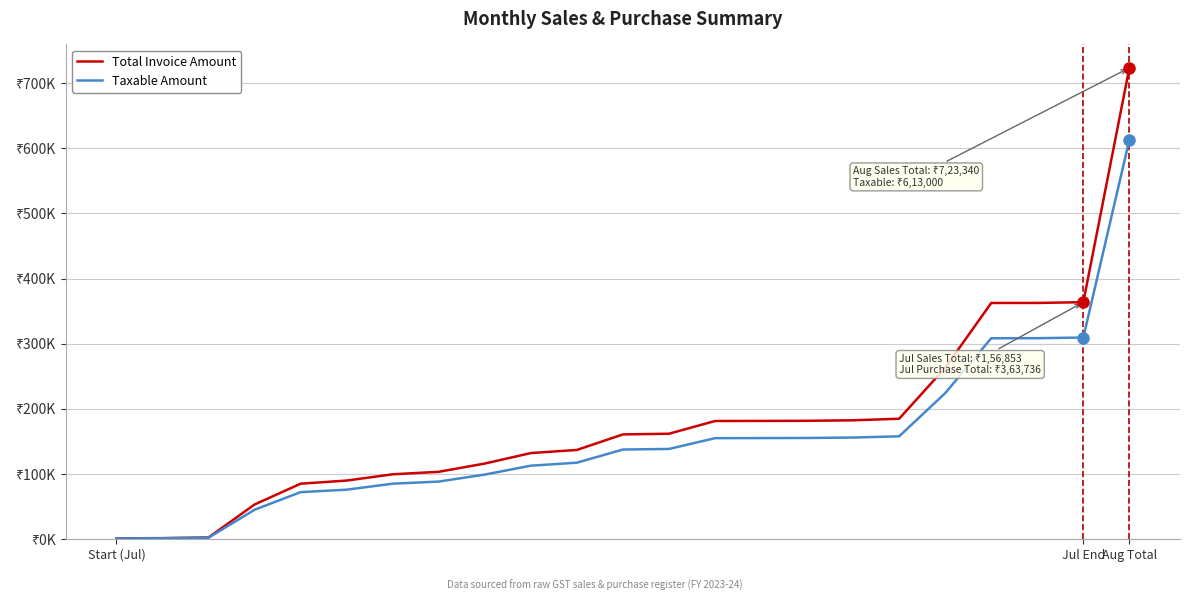

Is this an area chart (filled region under the line)?

No